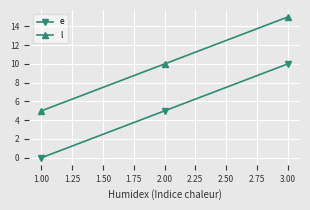

Does the chart display data point markers on the line(s)?

Yes